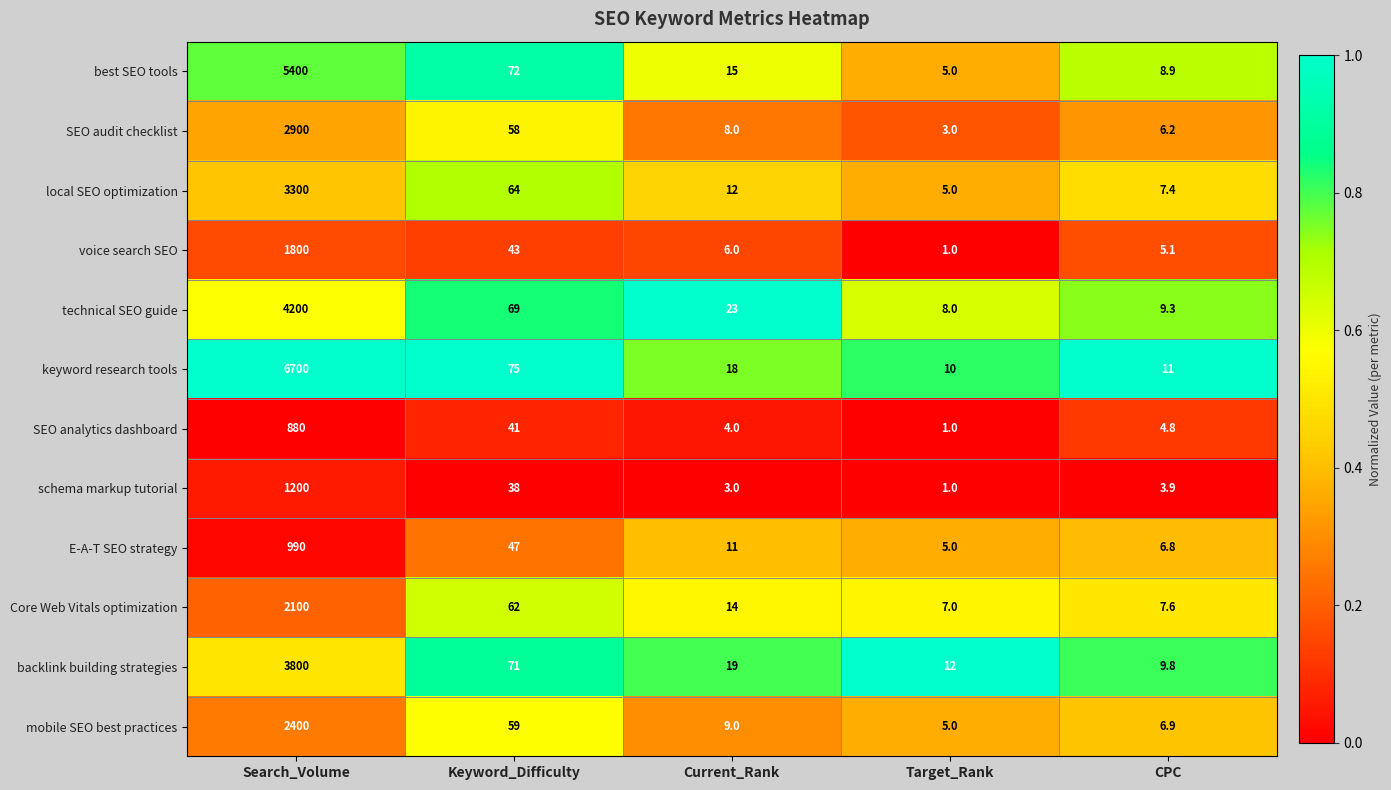

What is the minimum value shown in the chart?

1.0